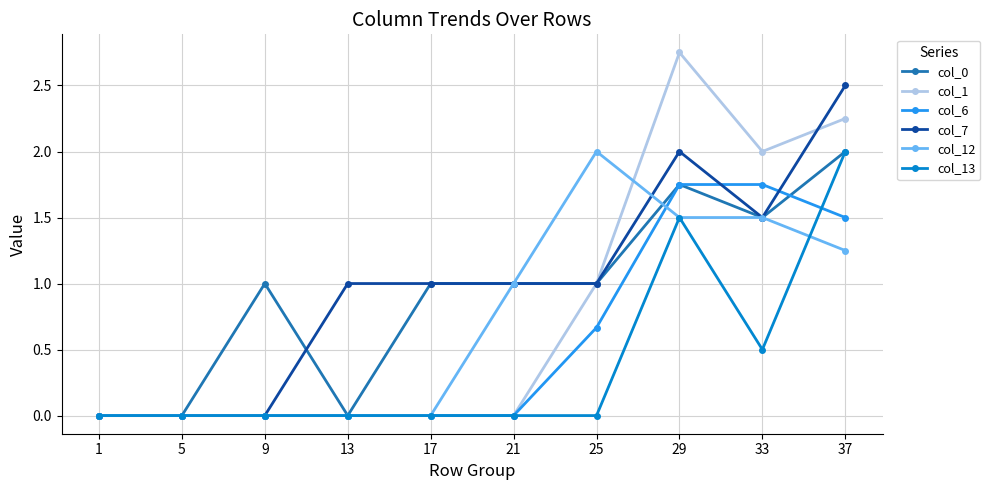

What is the maximum value for col_7?

2.5